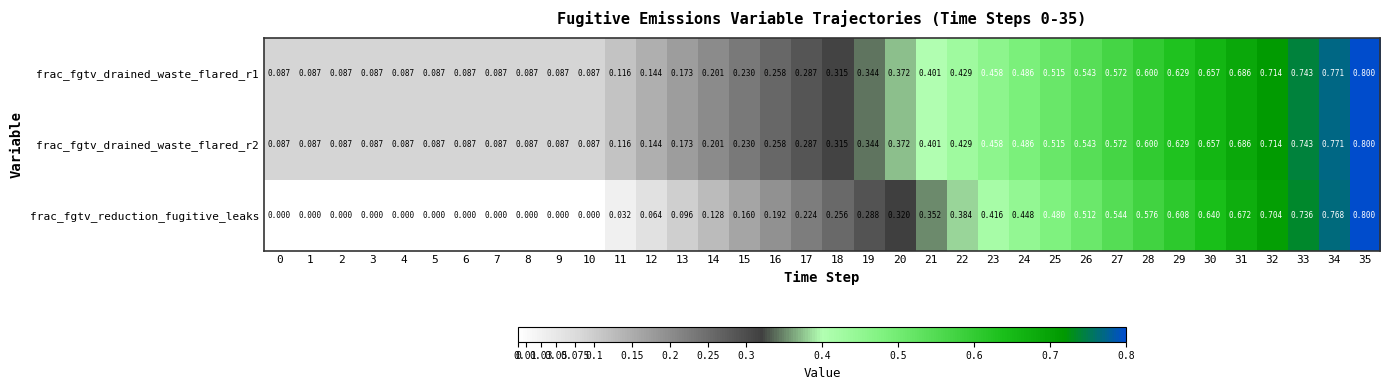

Is the value of frac_fgtv_drained_waste_flared_r1 at 6 greater than the value of frac_fgtv_reduction_fugitive_leaks at 24?

No